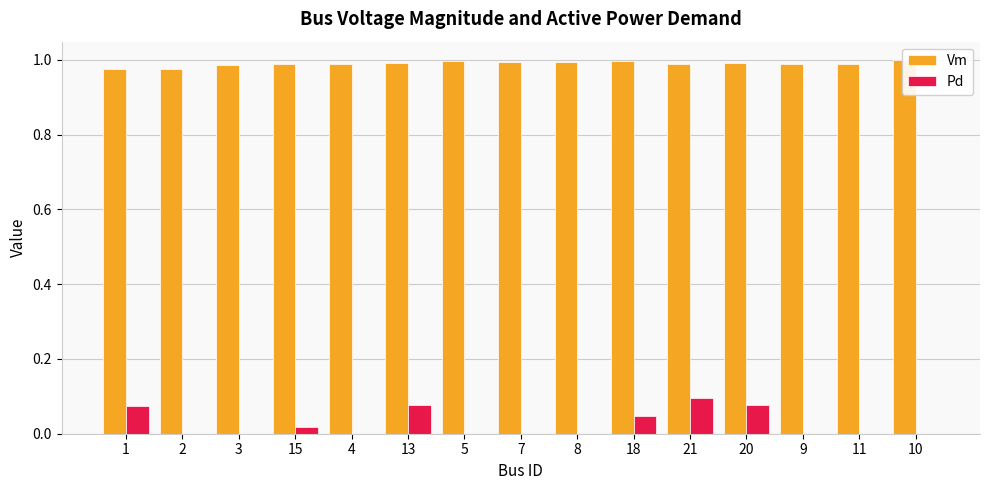

Reading right to left, list all the values displayed in this chart.

Vm: 10=1.0	11=1.0	9=1.0	20=1.0	21=1.0	18=1.0	8=1.0	7=1.0	5=1.0	13=1.0	4=1.0	15=1.0	3=1.0	2=1.0	1=1.0
Pd: 10=0.0	11=0.0	9=0.0	20=0.1	21=0.1	18=0.0	8=0.0	7=0.0	5=0.0	13=0.1	4=0.0	15=0.0	3=0.0	2=0.0	1=0.1